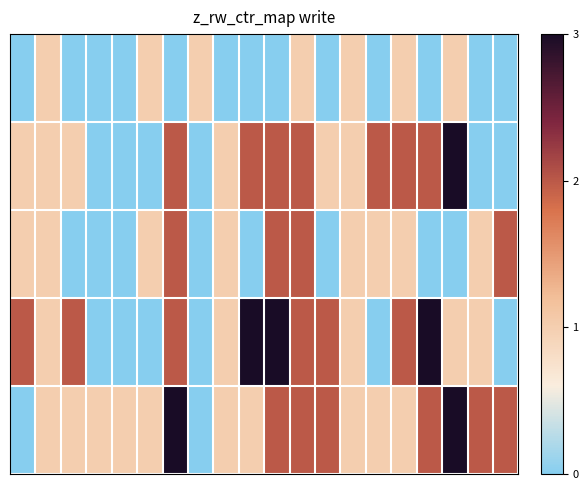

How many data points does each series have?

20